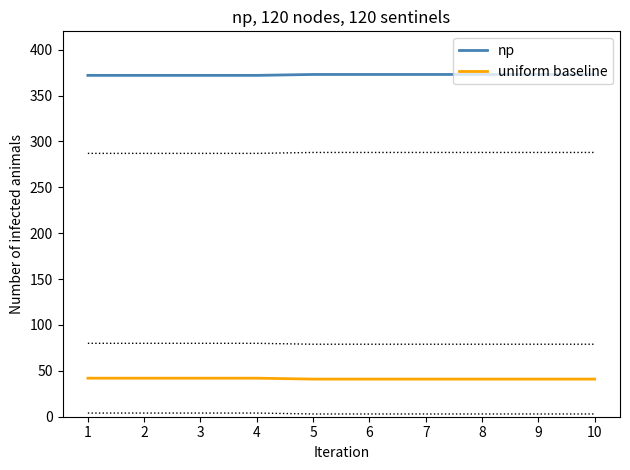

Reading right to left, extract all data points from this chart.

np: 10=373	9=373	8=373	7=373	6=373	5=373	4=372	3=372	2=372	1=372
uniform baseline: 10=41	9=41	8=41	7=41	6=41	5=41	4=42	3=42	2=42	1=42